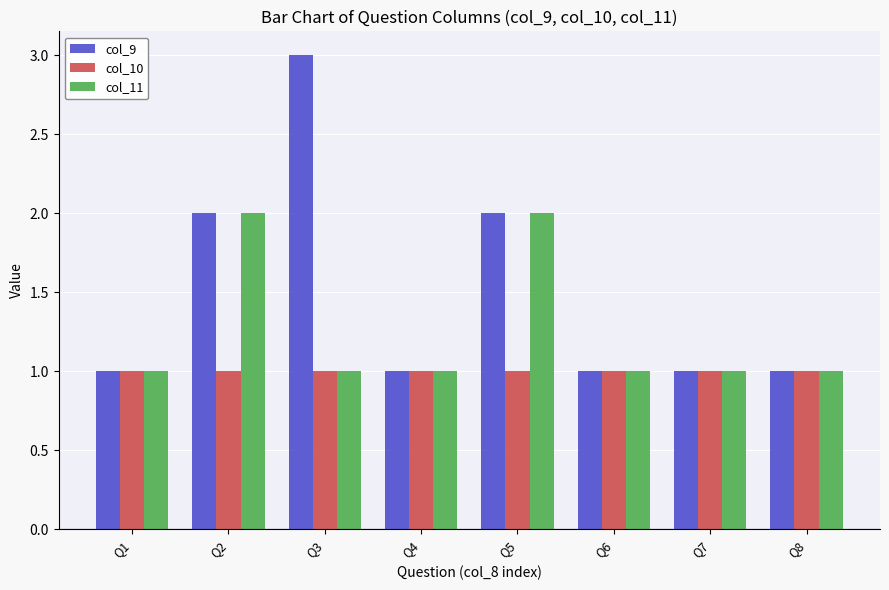

What is the total value across all series at Q8?

3